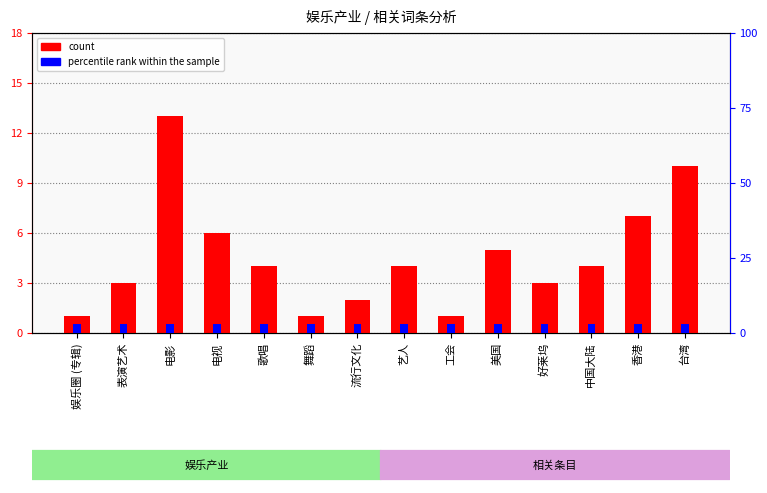

How many distinct data groups are displayed?

2